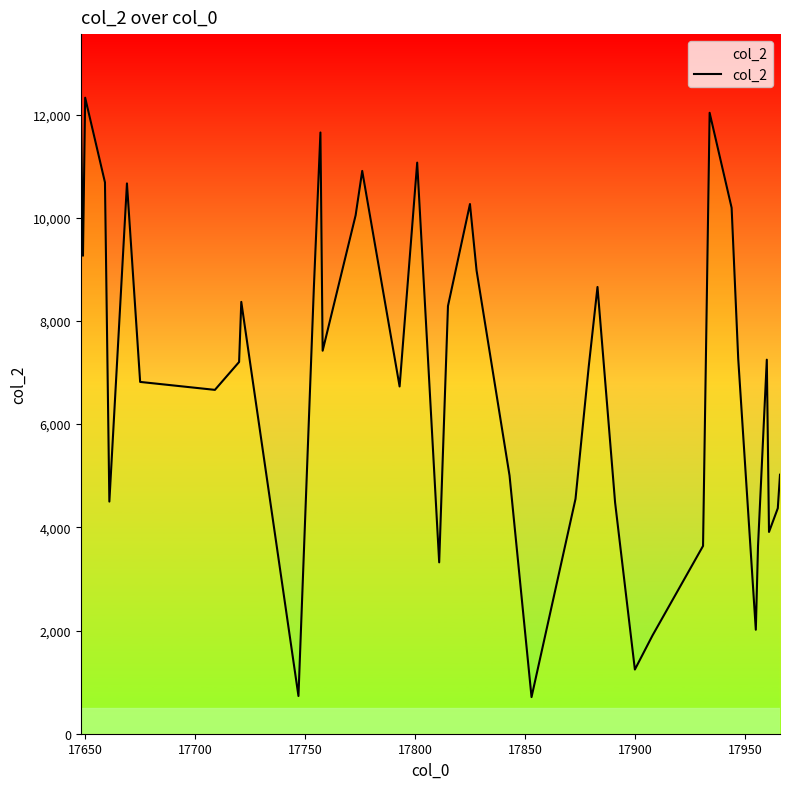

What is the minimum value shown in the chart?

710